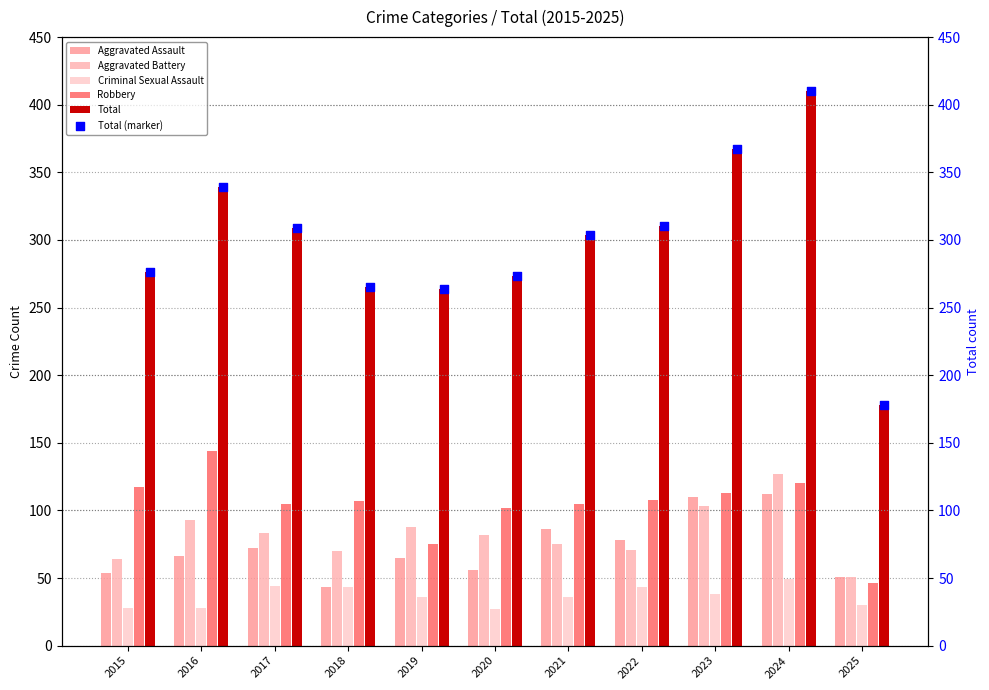

Which series contains the lowest Y value?

Criminal Sexual Assault